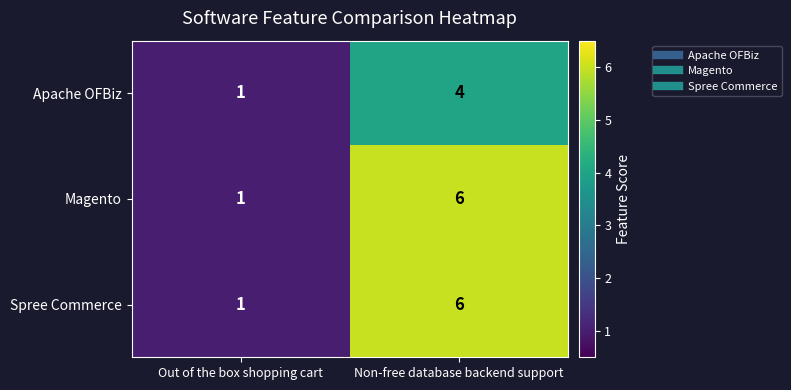

At which label does Apache OFBiz reach its peak?

Non-free database backend support